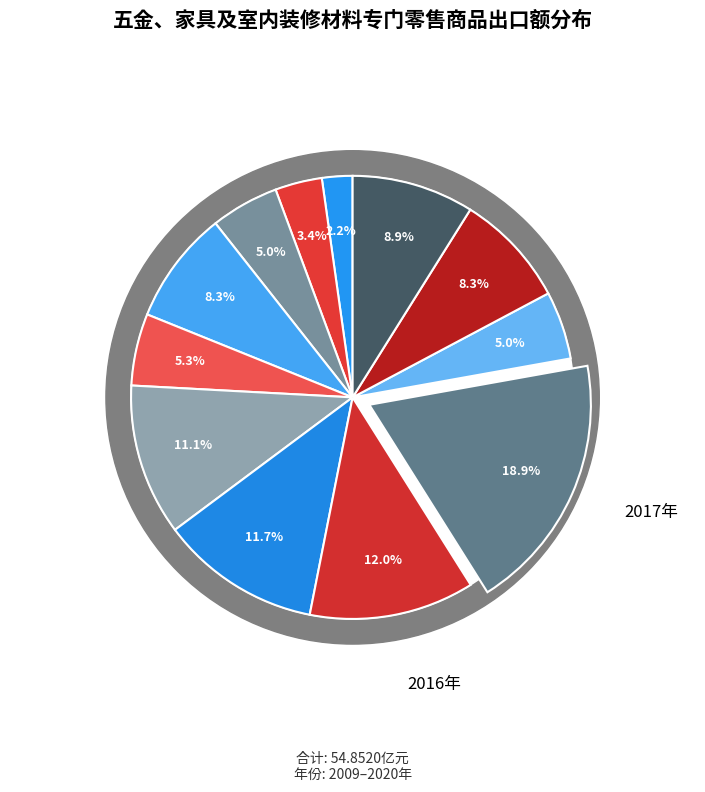

What is the largest slice in the pie chart?

2017年